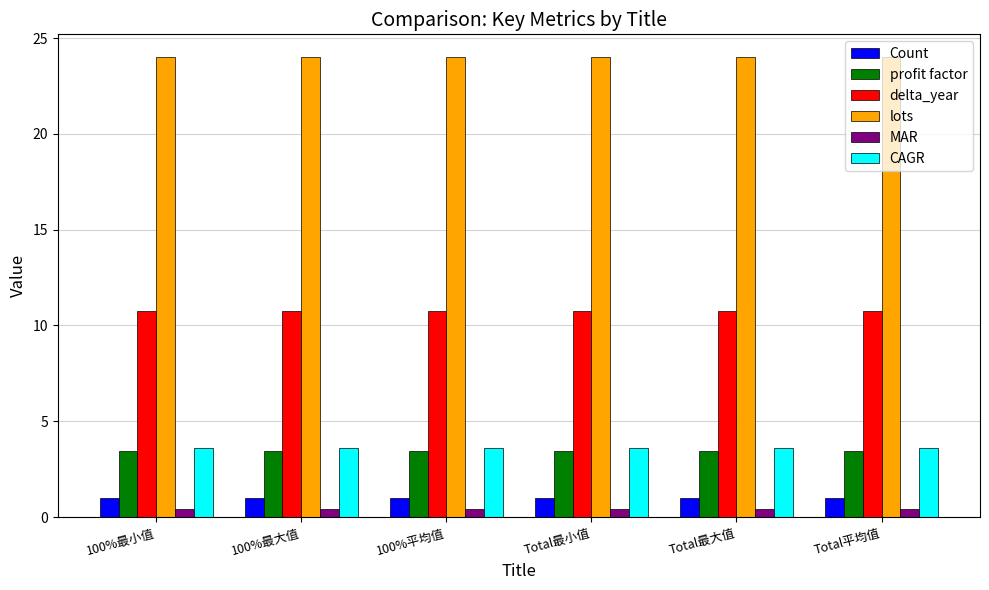

The value of lots at 100%最小值 is 24.0. True or false?

True